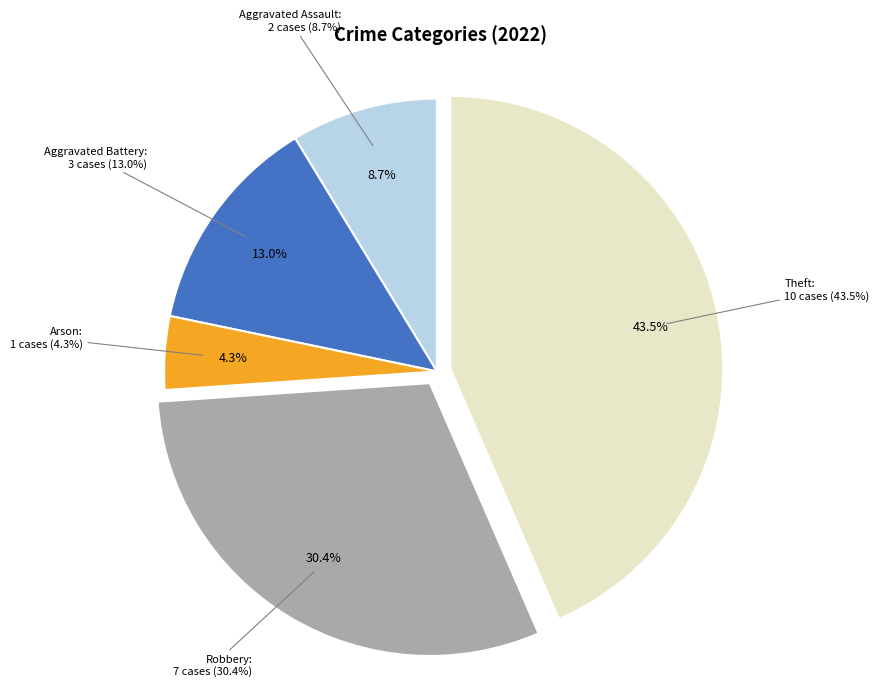

How many segments does this pie chart have?

5